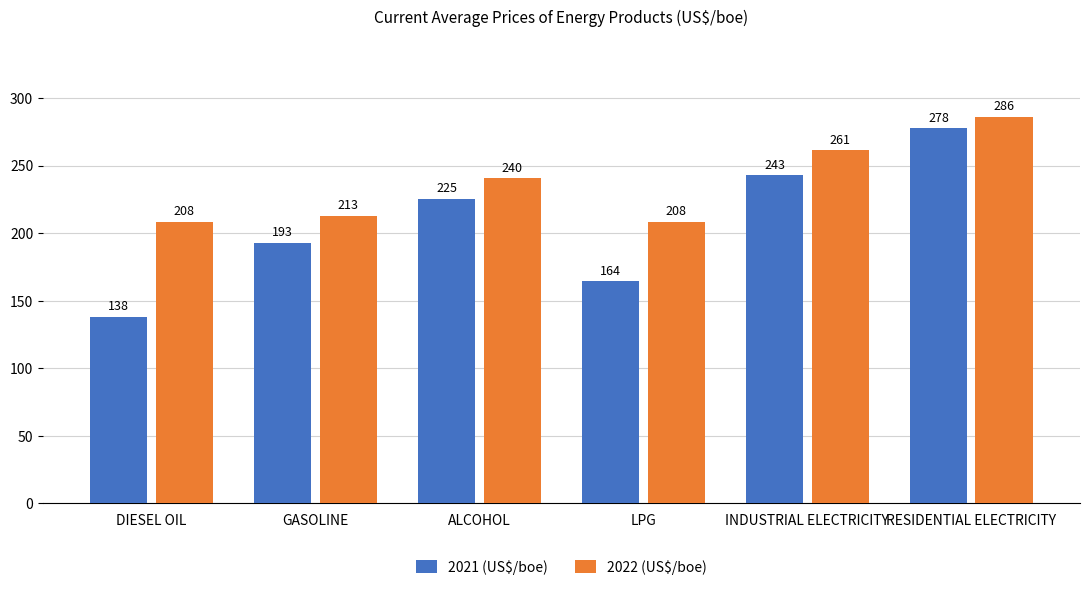

What is the value of the 2021 (US$/boe) bar at the 1st from the left?

138.2